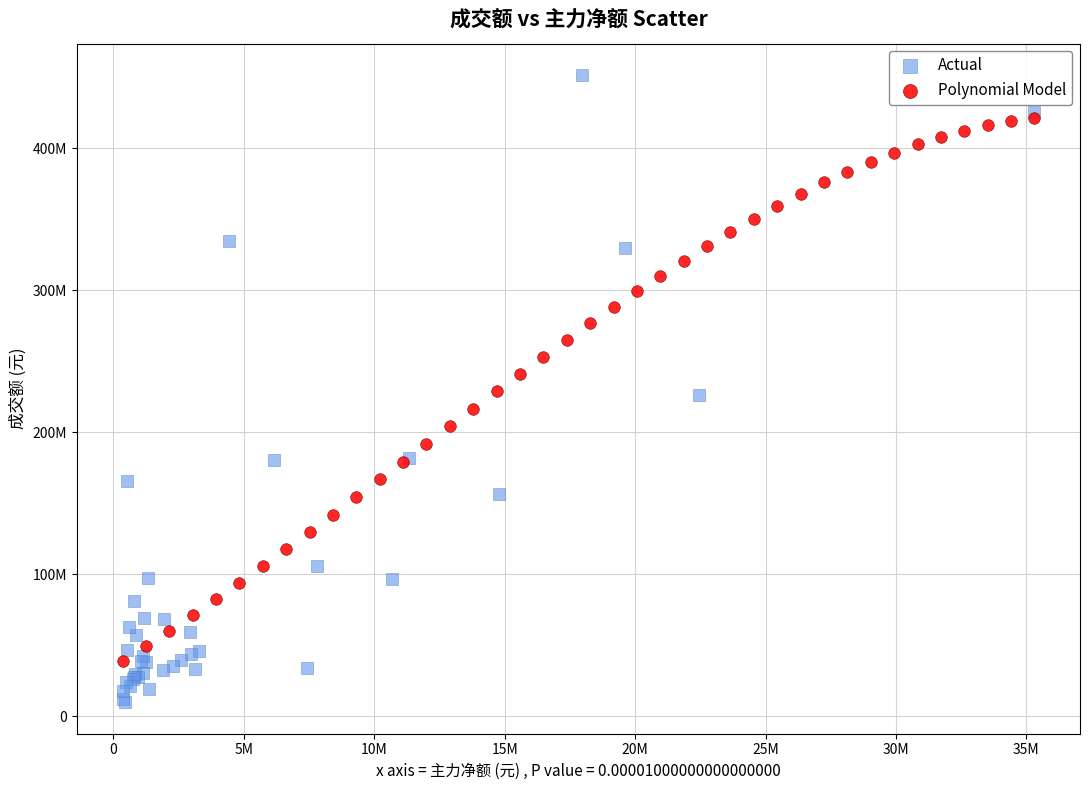

Which series has the largest Y range (max minus min)?

Actual